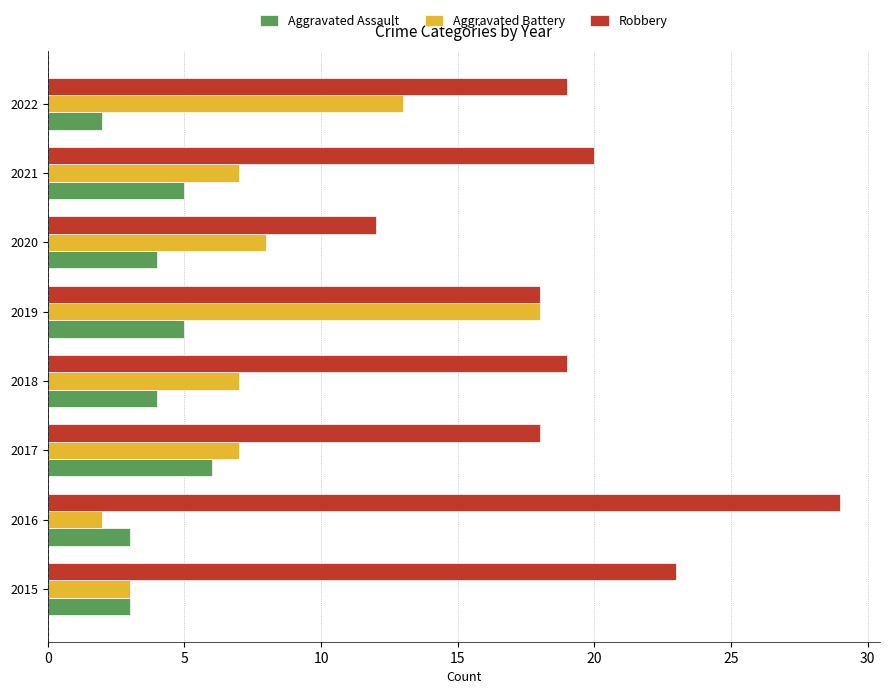

What is the difference between the highest and lowest values at 2020?

8